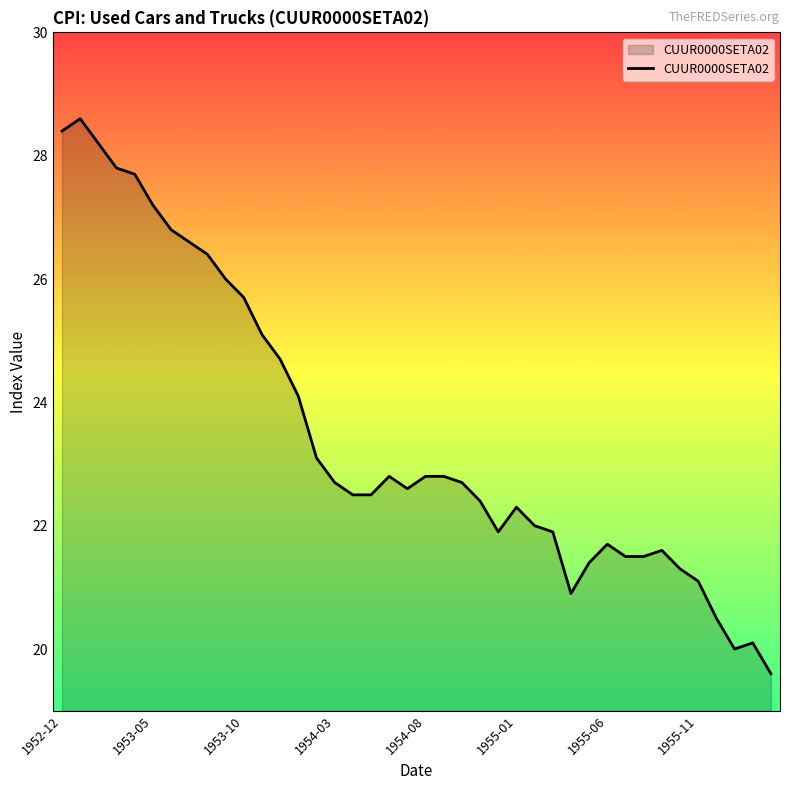

What is the greatest value displayed?

28.6